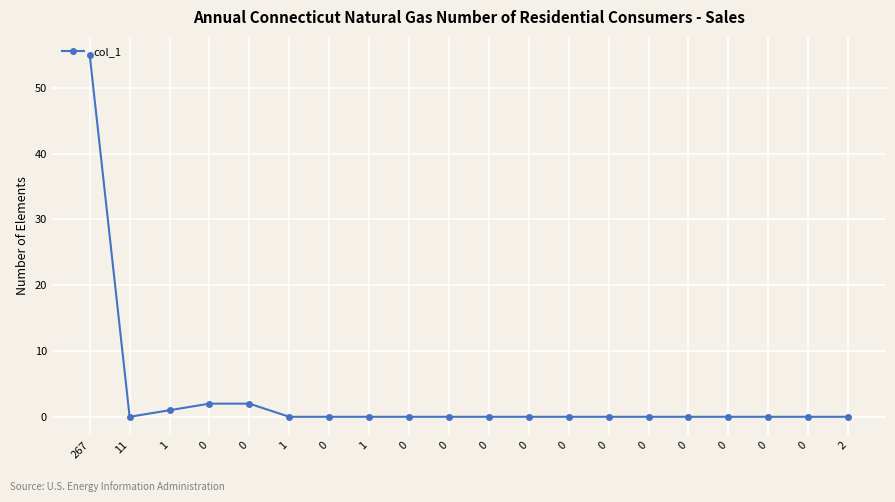

Is this an area chart (filled region under the line)?

No